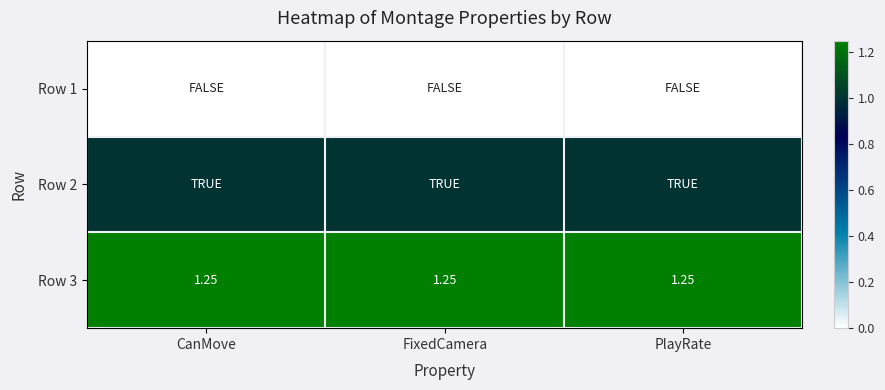

Rank the categories by Row 1 value from highest to lowest.

CanMove, FixedCamera, PlayRate